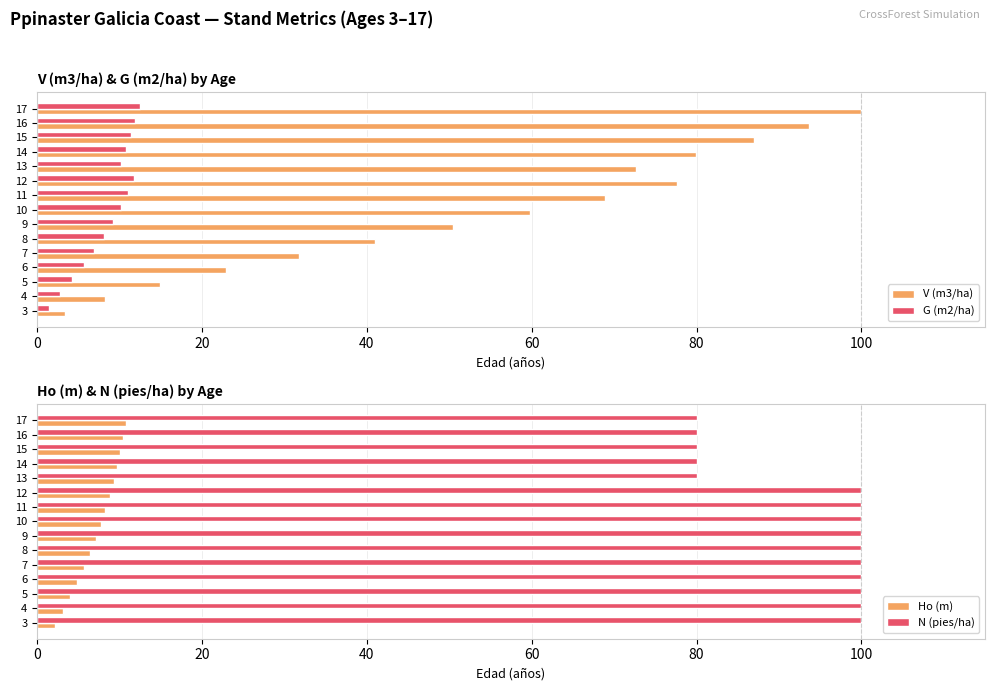

List the labels in order of V (m3/ha) value, smallest first.

3, 4, 5, 6, 7, 8, 9, 10, 11, 13, 12, 14, 15, 16, 17